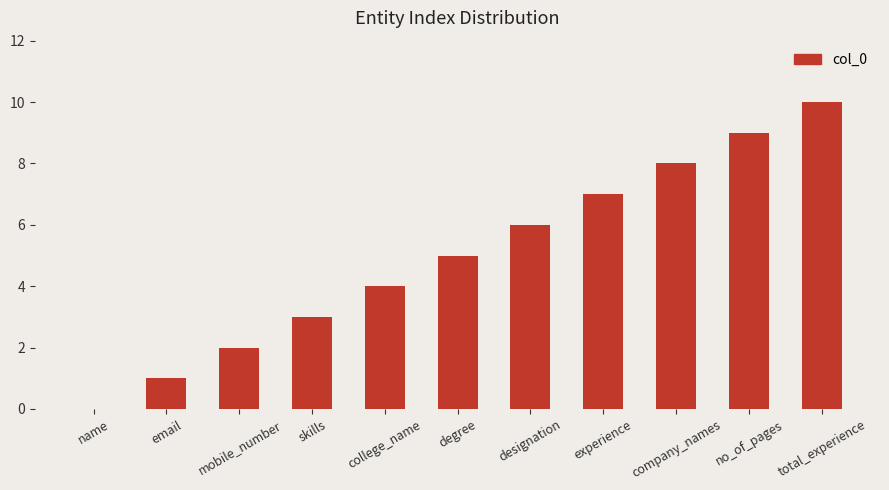

What is the approximate value at experience?

7